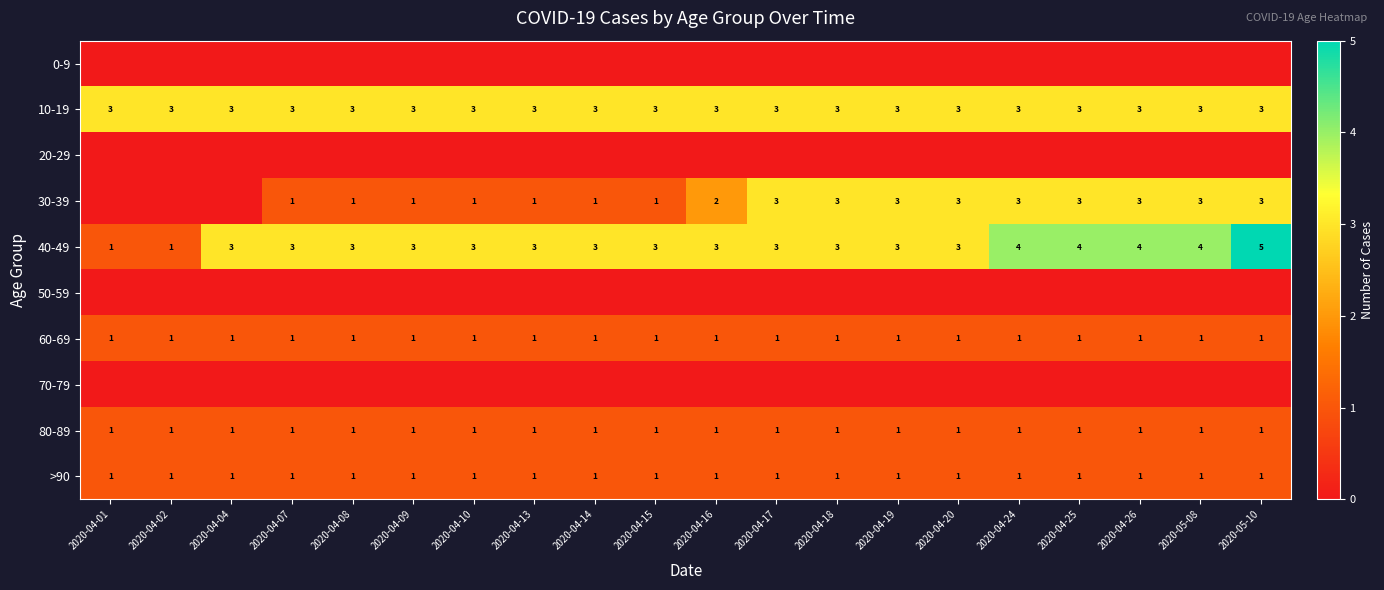

What is the sum of the 40-49 values at 2020-04-14 and 2020-04-07?

6